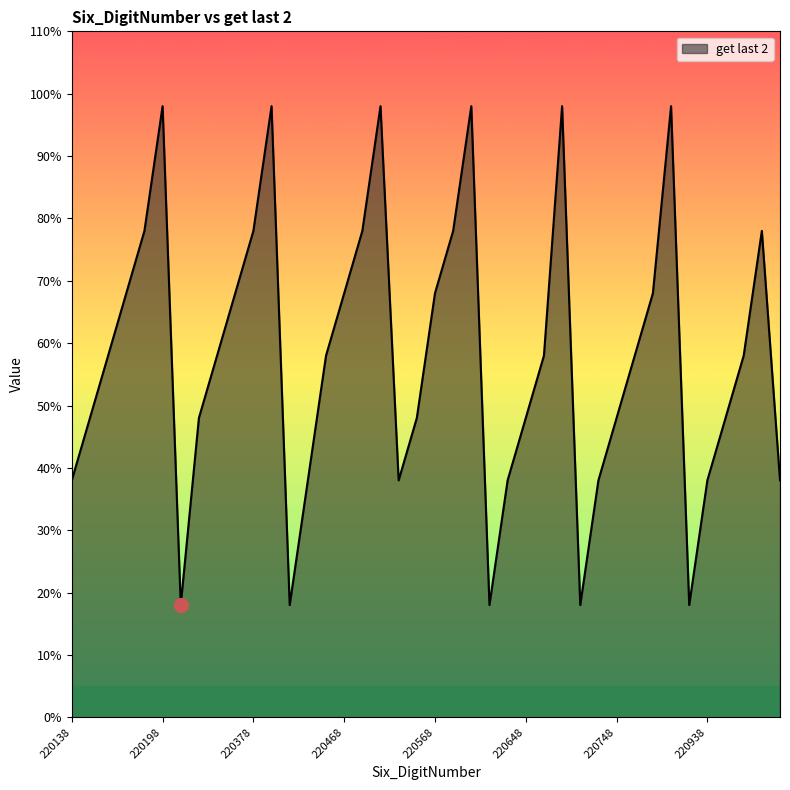

What is the difference between the maximum and minimum values?

80